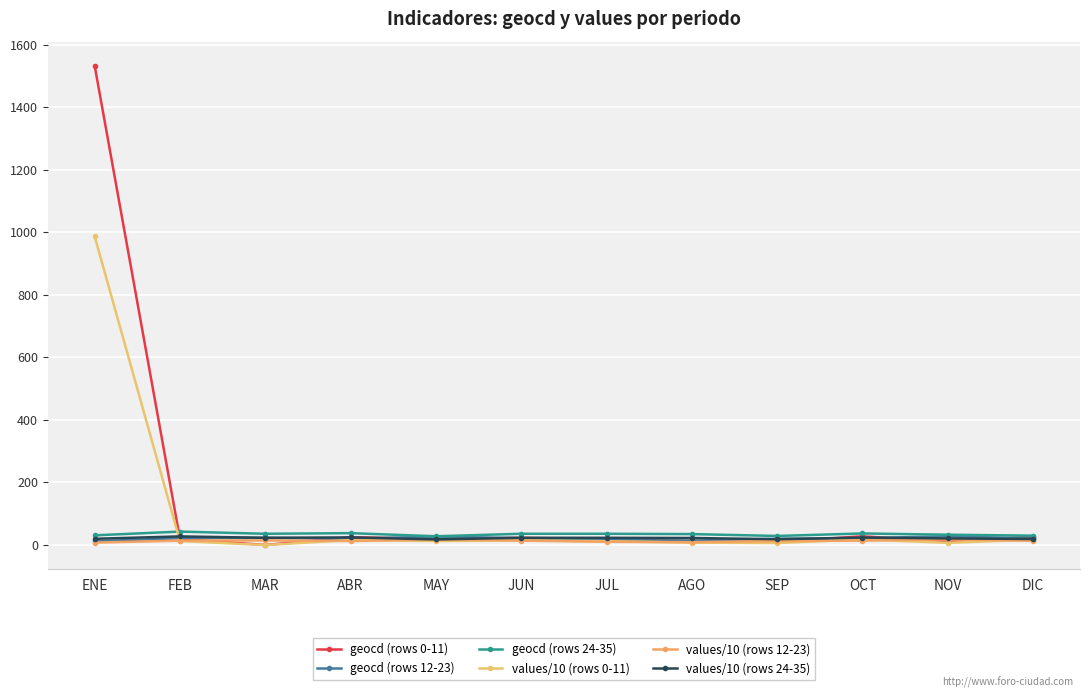

What is the sum of the geocd (rows 12-23) values at SEP and JUL?

36.0